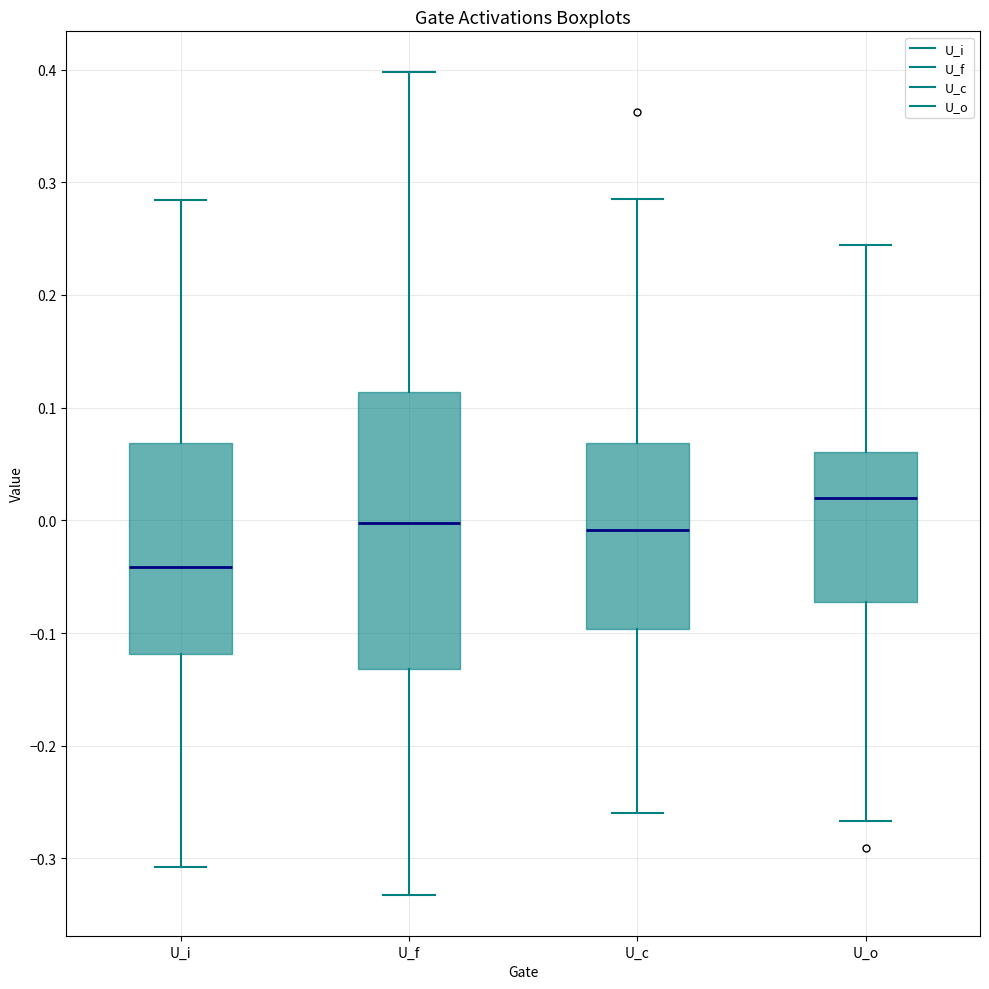

Which box's median line is the highest?

U_o